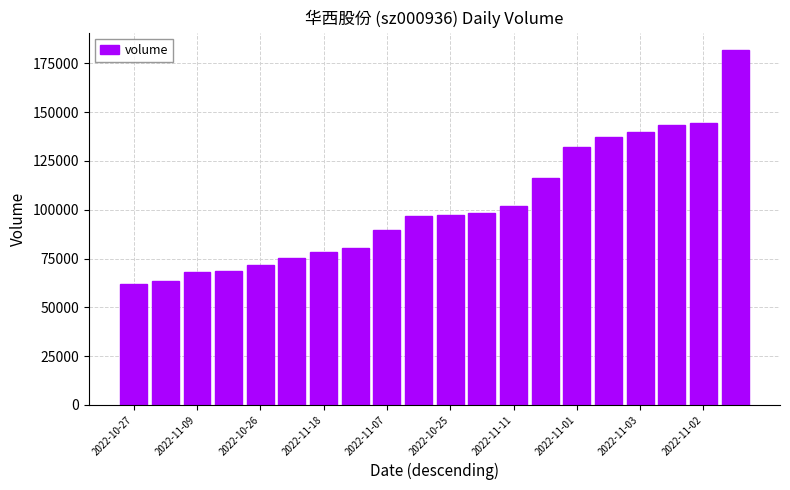

What is the value of the 8th bar from the left?

80647